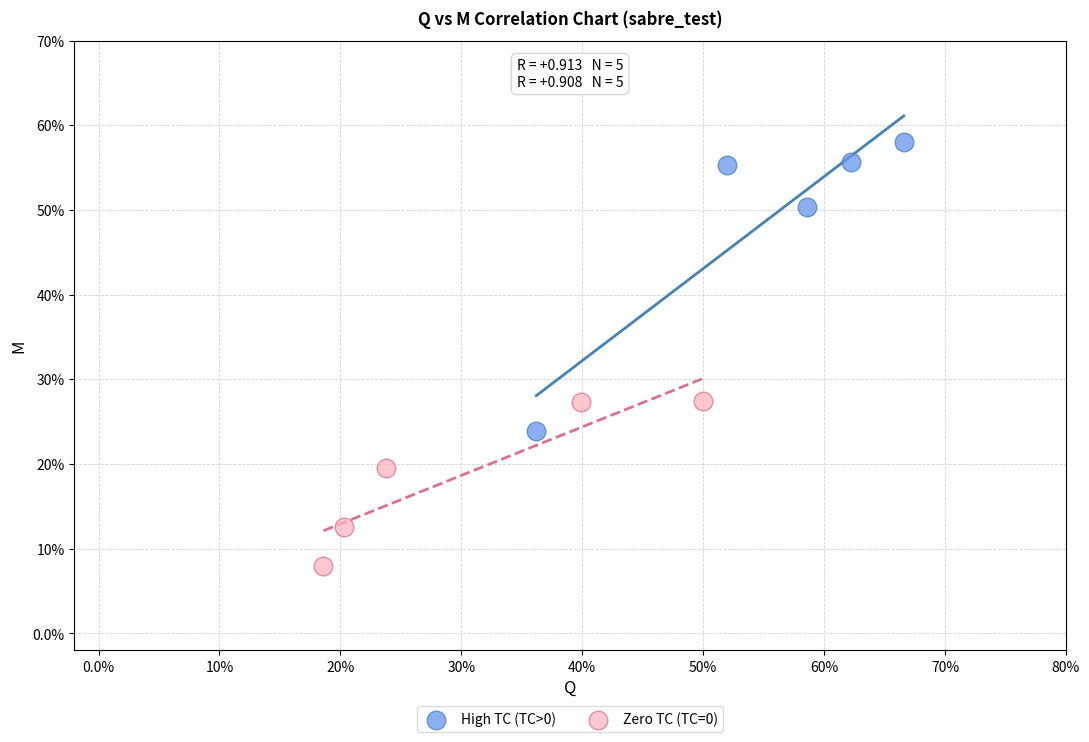

What are all the series names shown in the legend?

High TC (TC>0), Zero TC (TC=0)